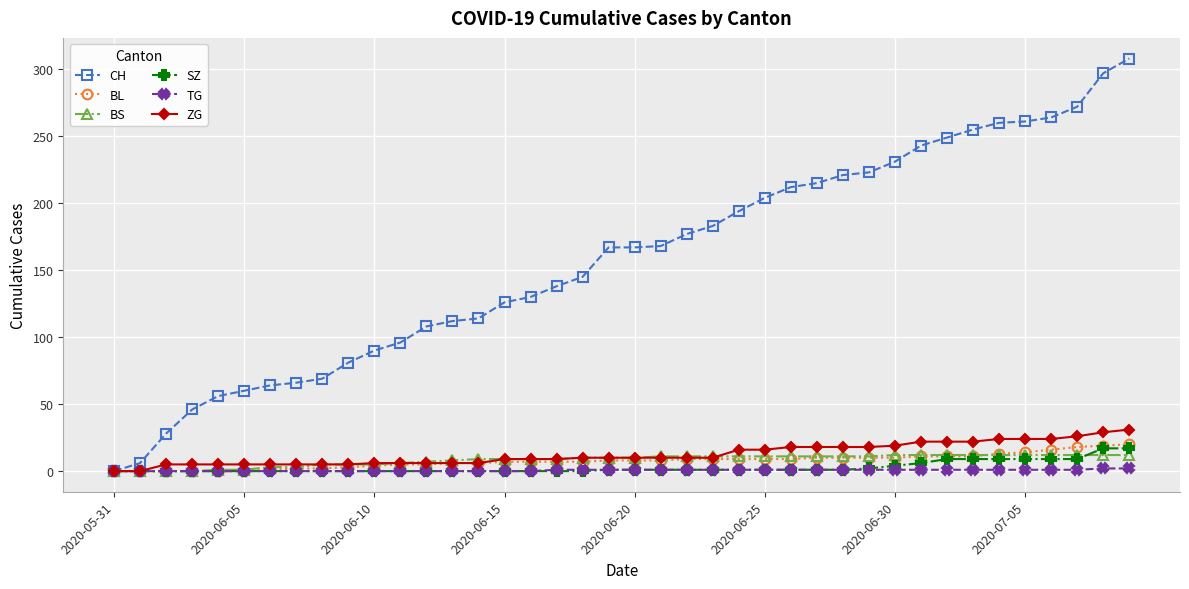

Count the TG values in the range 0 to 1.

38